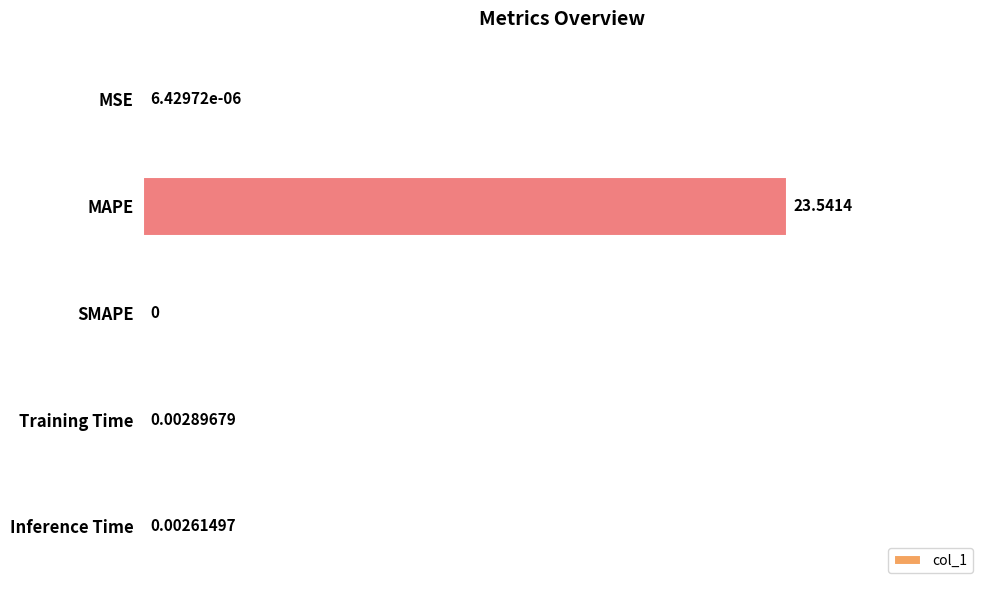

At which label is the value closest to 11?

Training Time